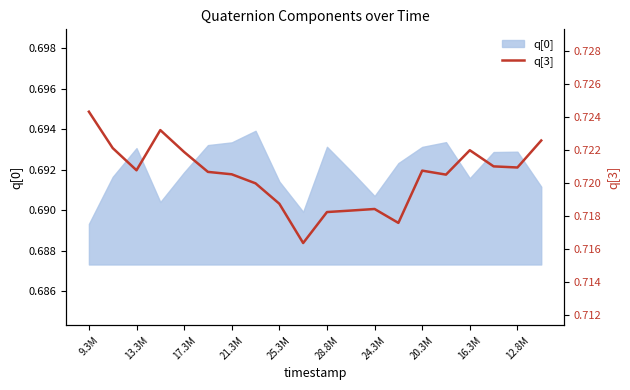

At which label is q[0] closest to 0?

9.3M